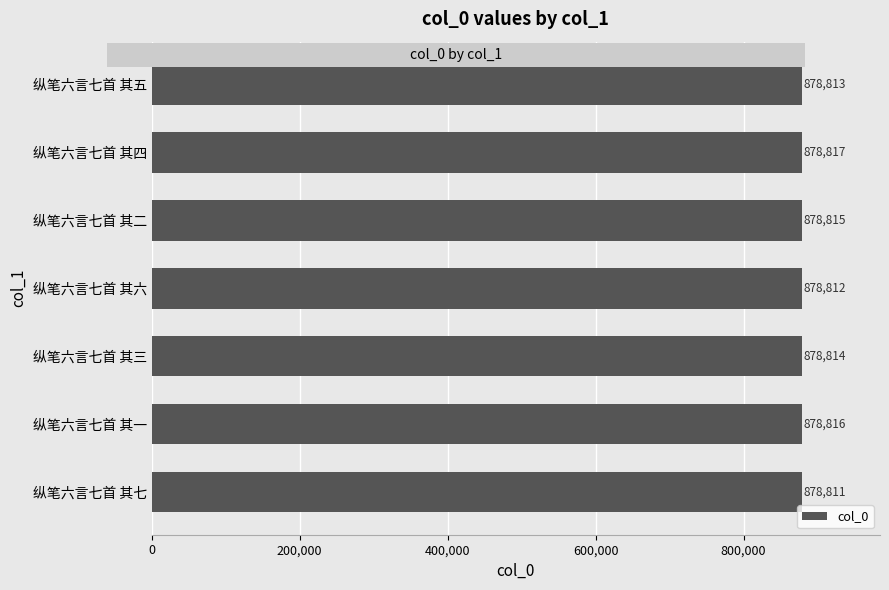

How many bars are there in total?

7